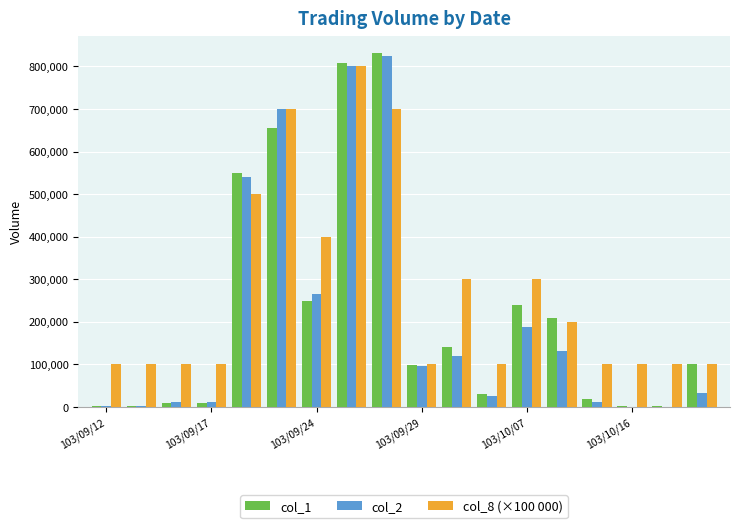

Which series has the largest total across all categories?

col_8 (×100 000)